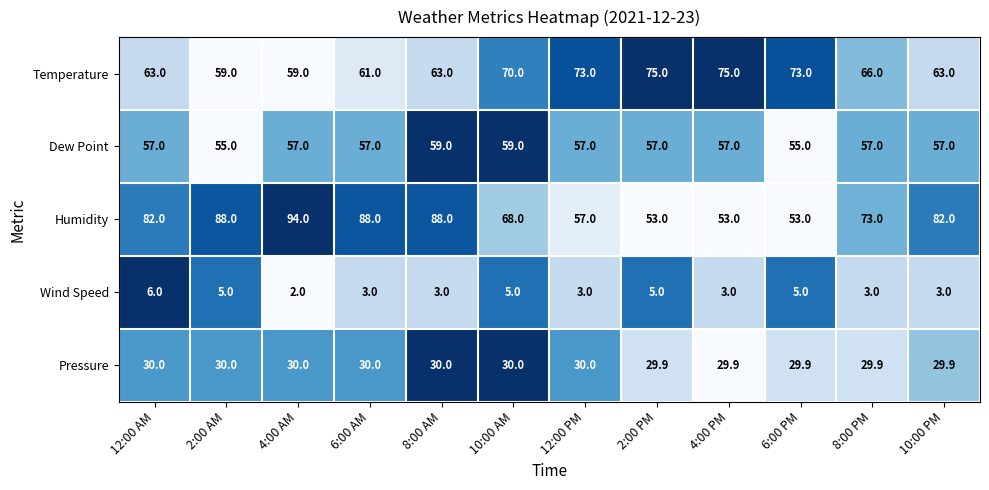

At 6:00 PM, list the series in order from largest to smallest.

Temperature, Dew Point, Humidity, Pressure, Wind Speed